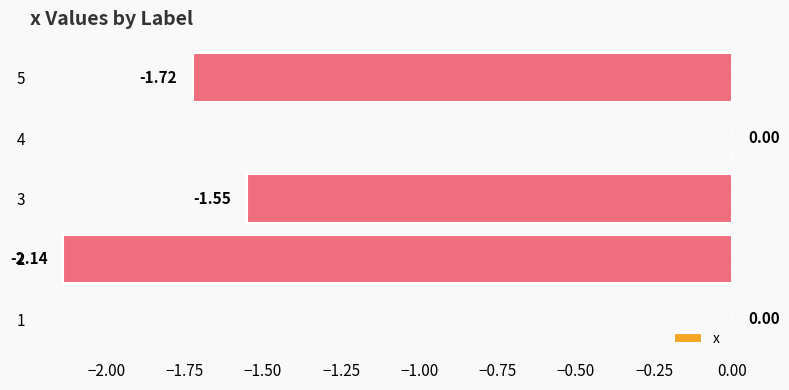

What is the sum of the values at 3 and 5?

-3.3